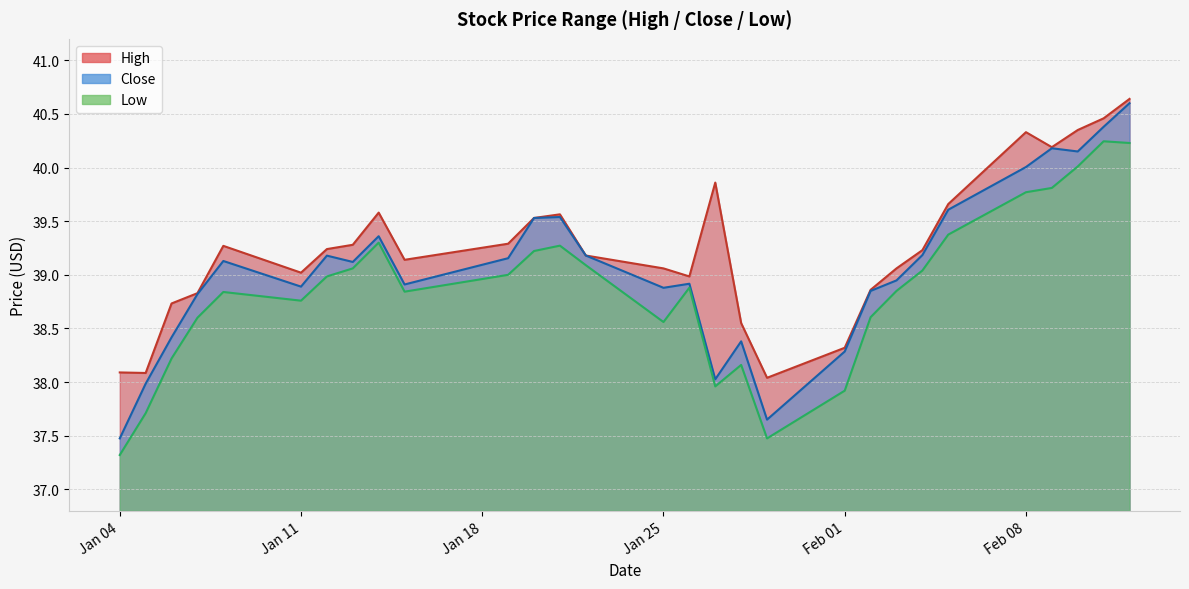

Rank the series at Feb 08 from lowest to highest value.

Low, Close, High